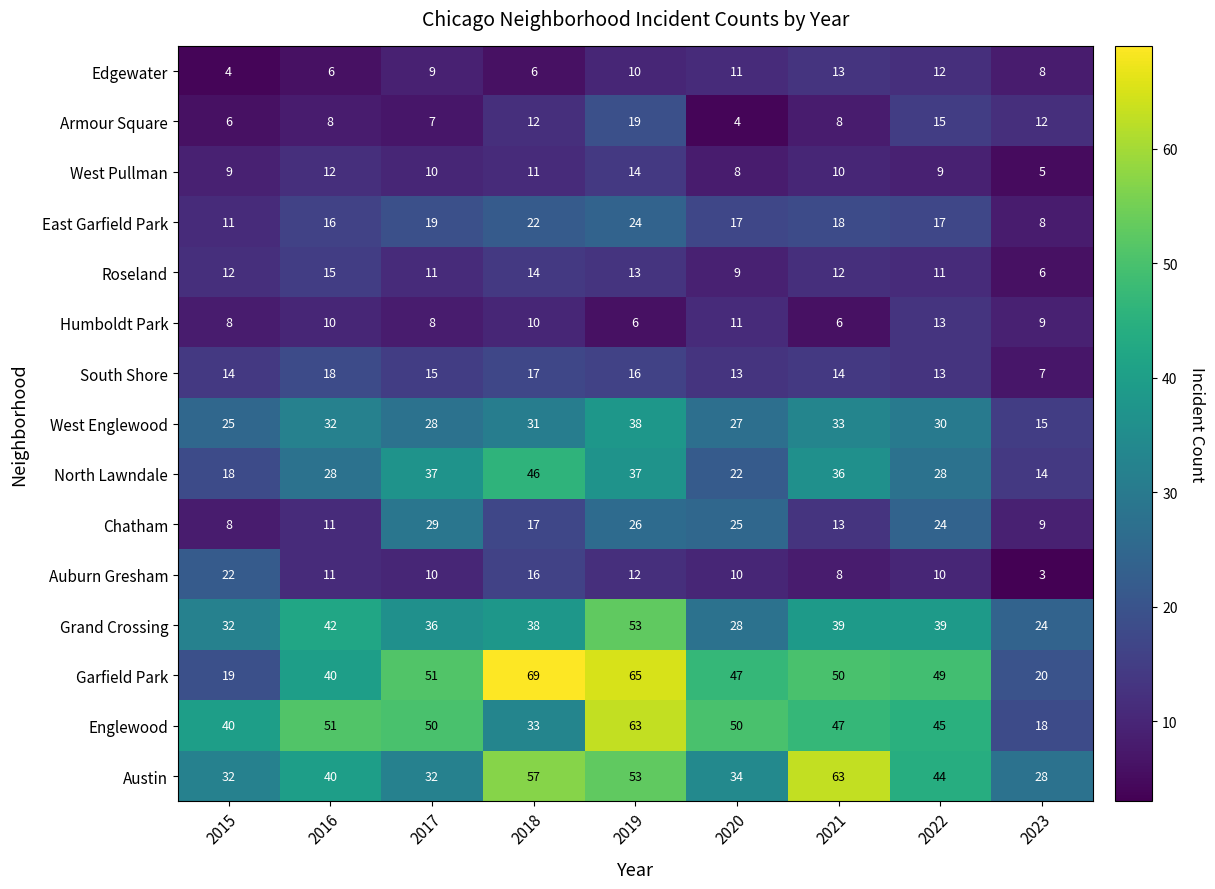

Which series has the widest spread of values?

Garfield Park